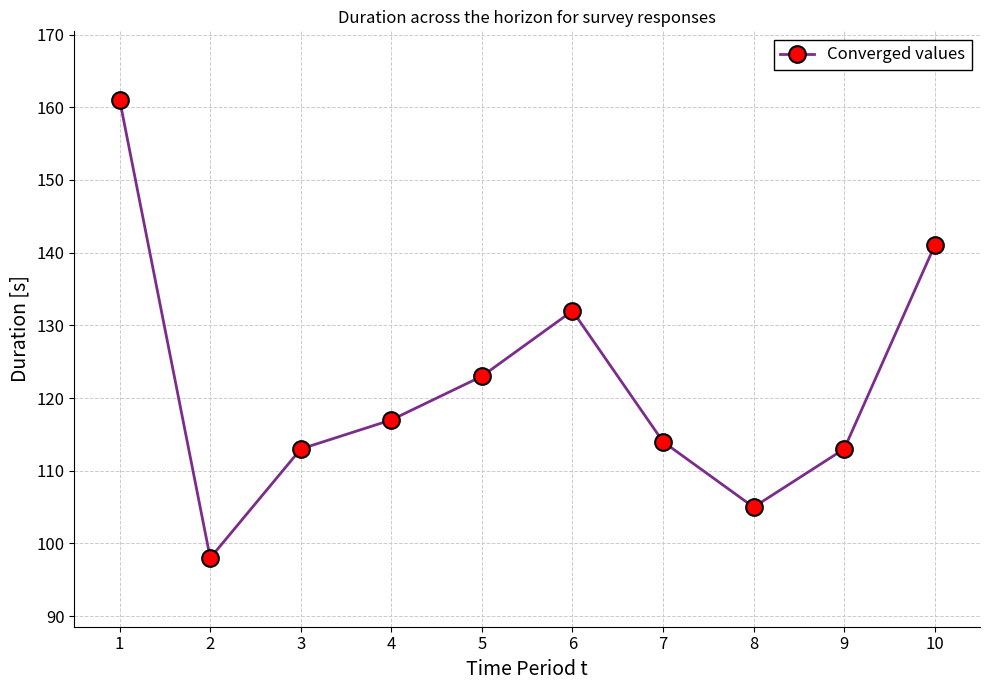

What is the value of the 8th point from the left?

105